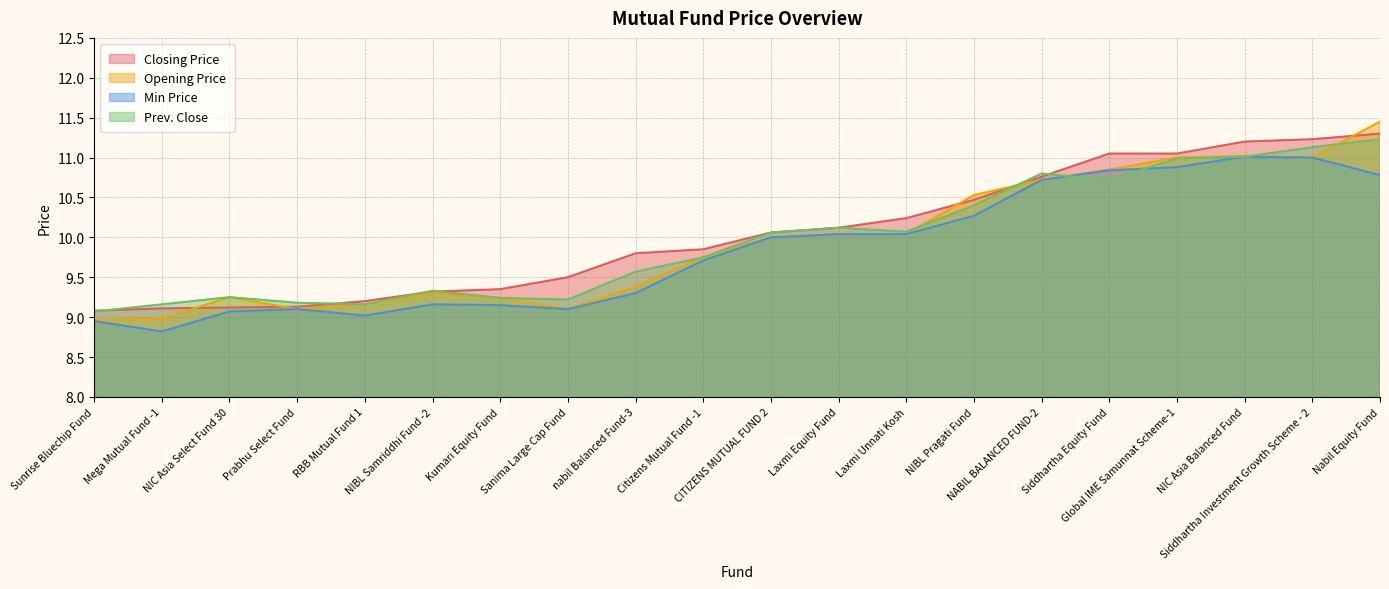

True or false: Prev. Close and Closing Price intersect in this chart.

True